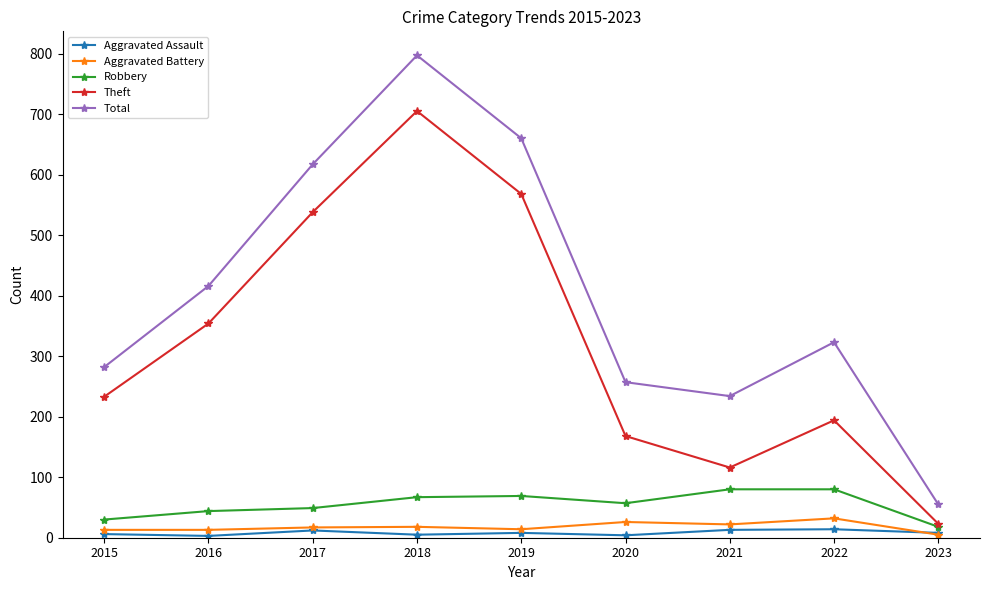

True or false: Aggravated Battery and Total cross at least once.

False